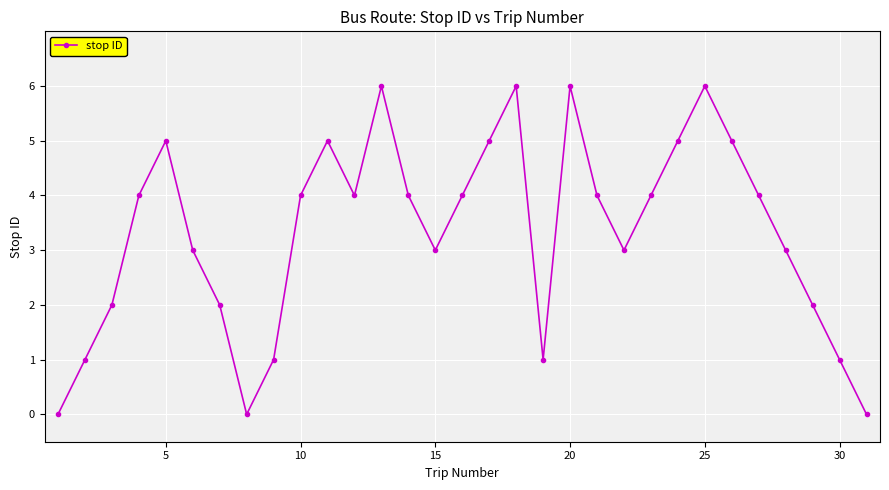

What is the value of the 10th point from the left?

4